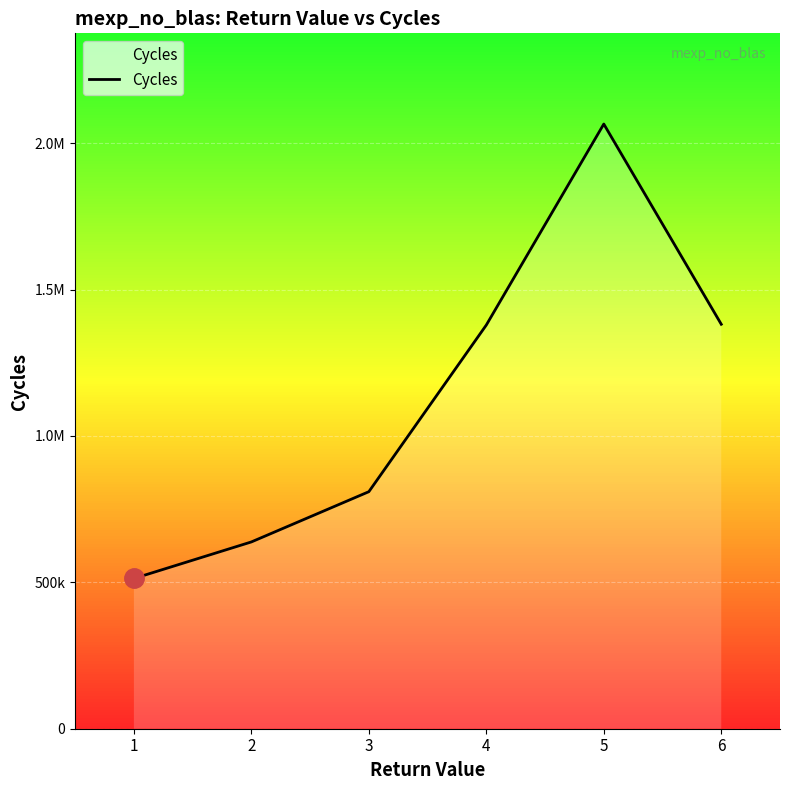

What is the difference between the second highest and second lowest values?

743475